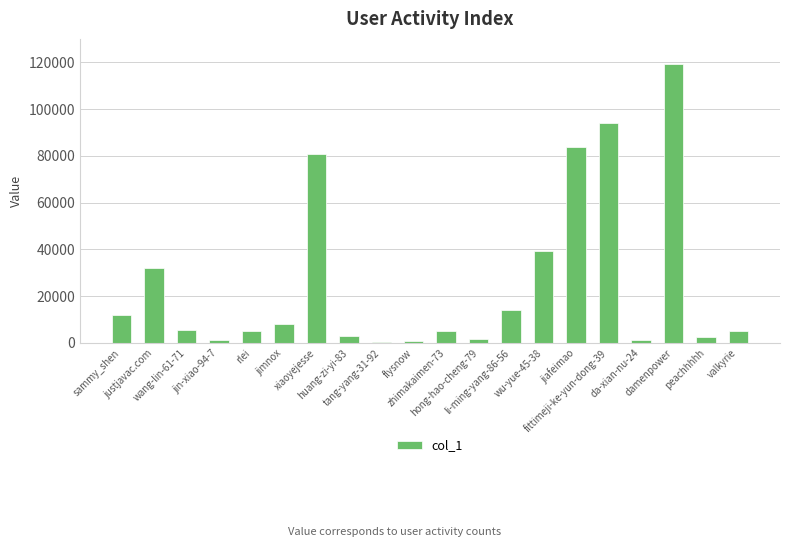

What is the change in value from jin-xiao-94-7 to jimnox?

+7175